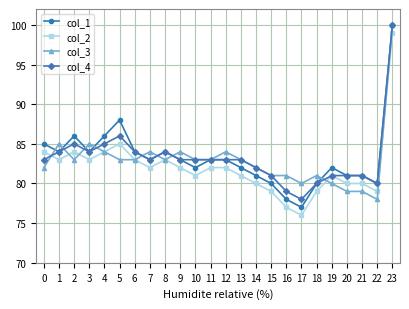

True or false: col_1 has more than 1 points higher than both neighbors.

True